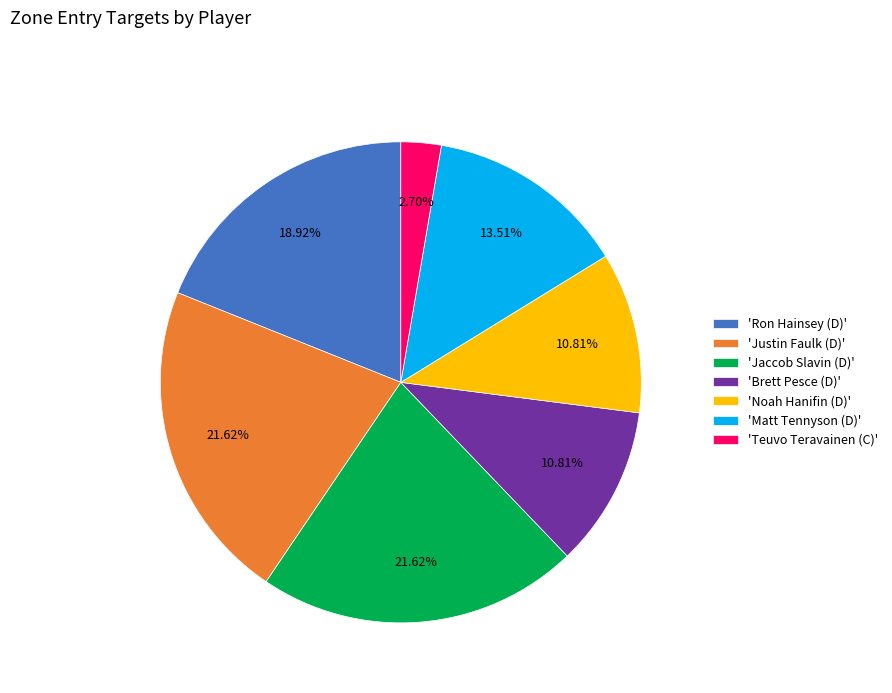

Do 'Teuvo Teravainen (C)' and 'Matt Tennyson (D)' together represent more than half of the pie?

No